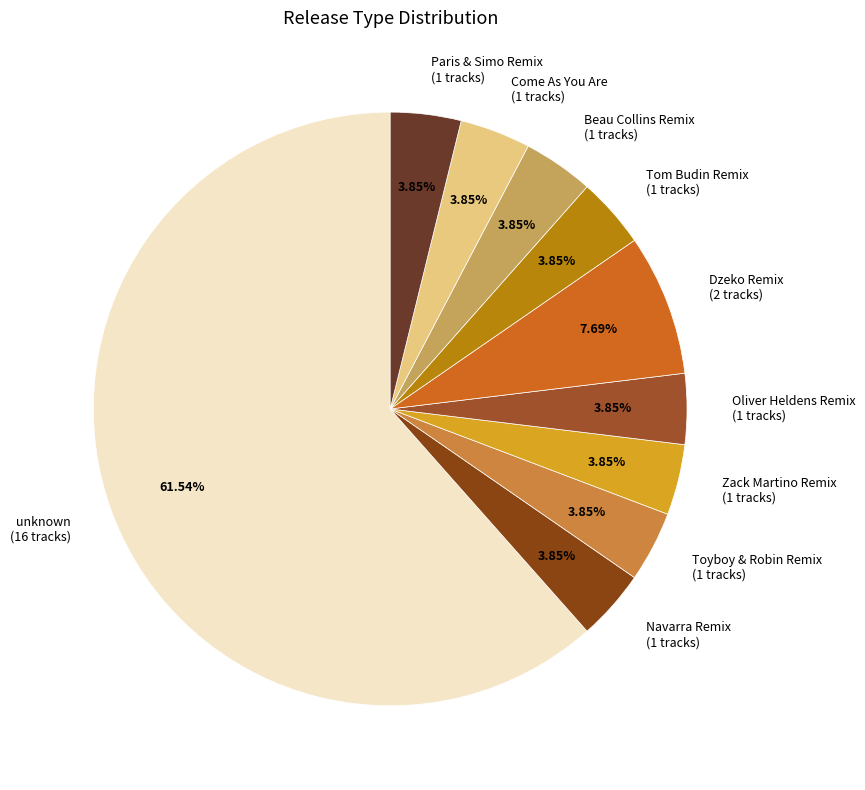

Is the sum of Paris & Simo Remix (1 tracks) and Oliver Heldens Remix (1 tracks) greater than half?

No